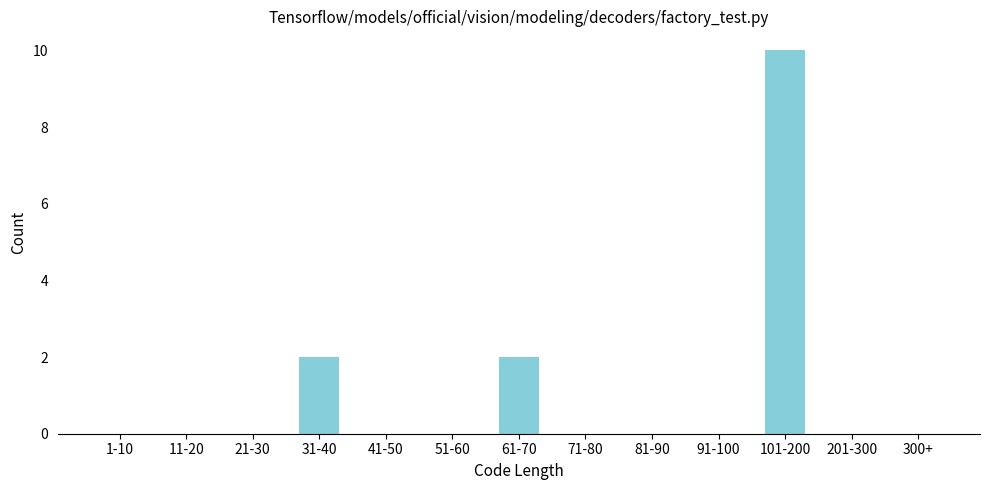

Reading left to right, transcribe all the data shown in this chart.

1-10=0	11-20=0	21-30=0	31-40=2	41-50=0	51-60=0	61-70=2	71-80=0	81-90=0	91-100=0	101-200=10	201-300=0	300+=0